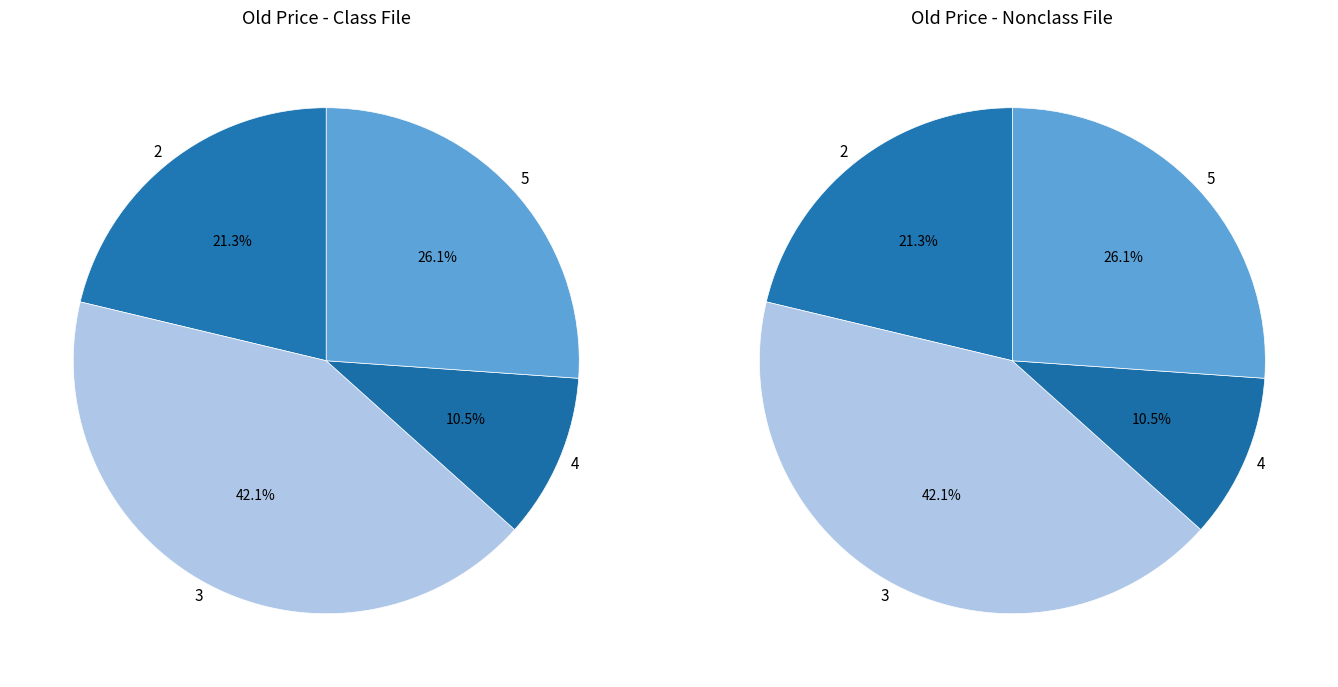

What is the ratio of the value at 3 to the value at 5?

1.6